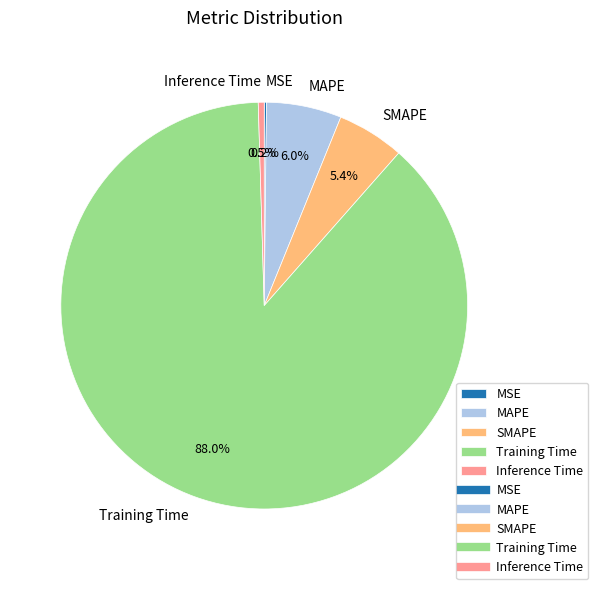

What is the majority slice?

Training Time